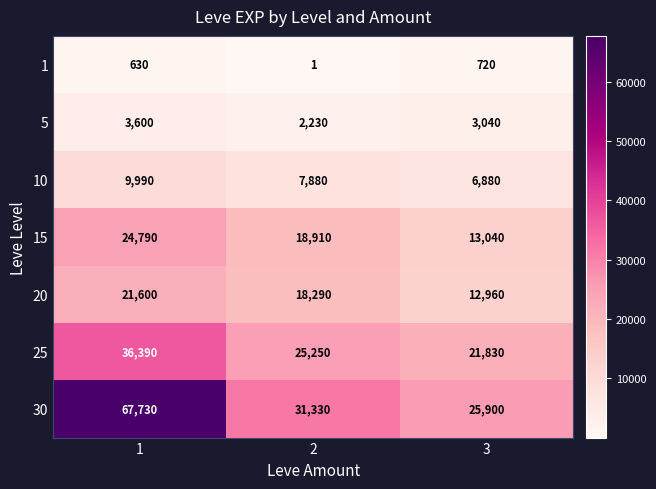

What is the difference between the maximum and minimum values in the 5 series?

1370